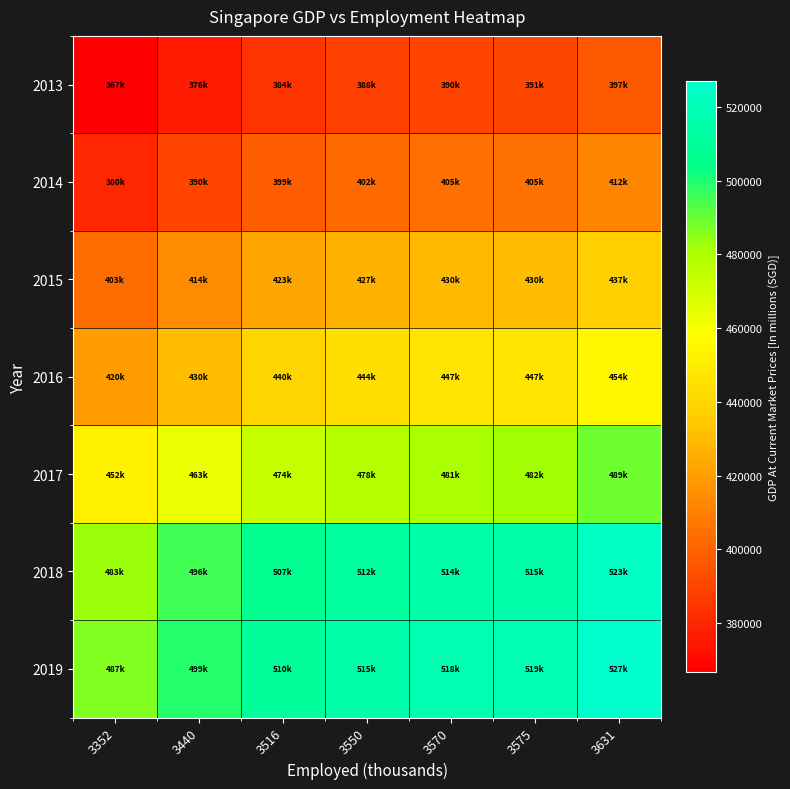

How many categories are shown in the chart?

7